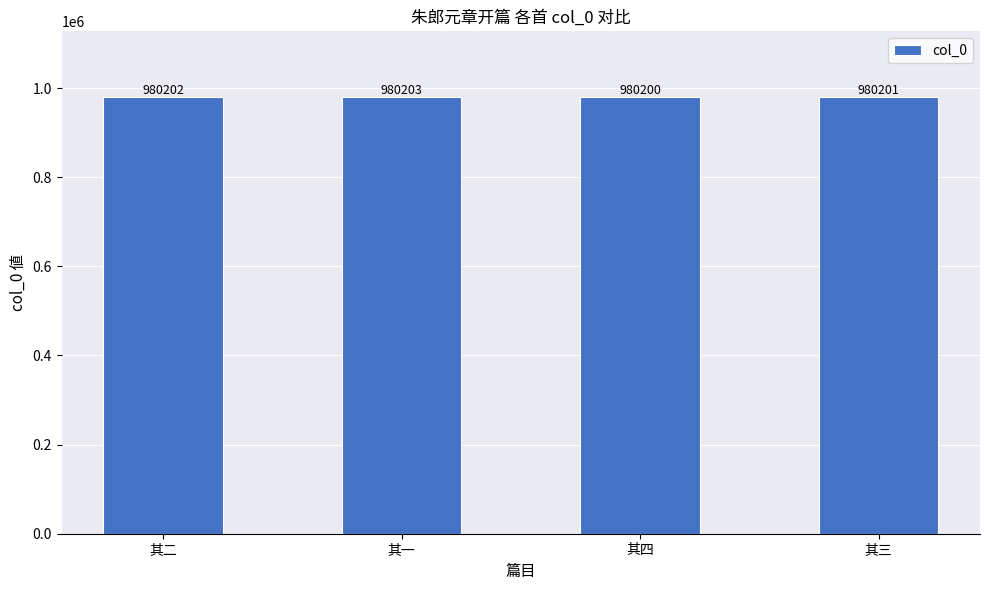

Count the number of data series in this chart.

1